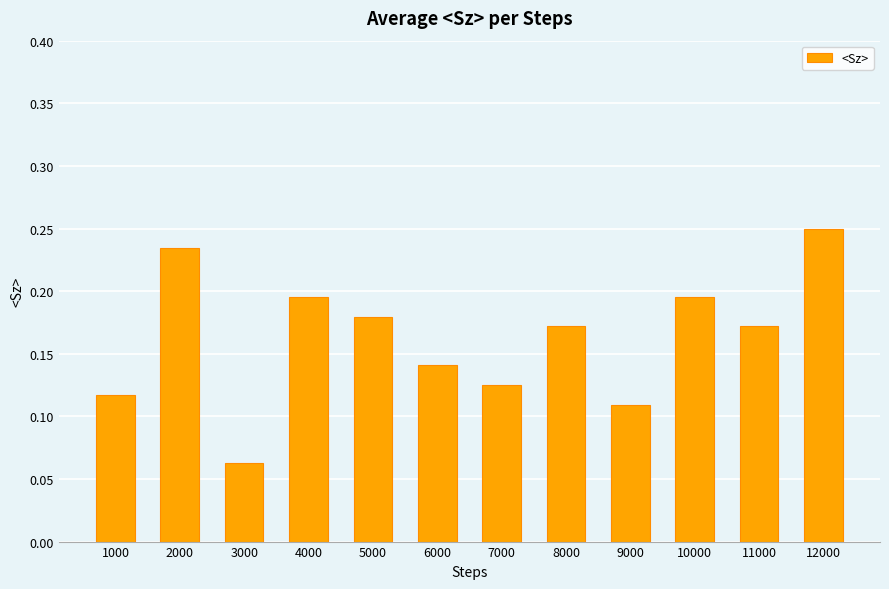

What is the sum of all values?

2.0